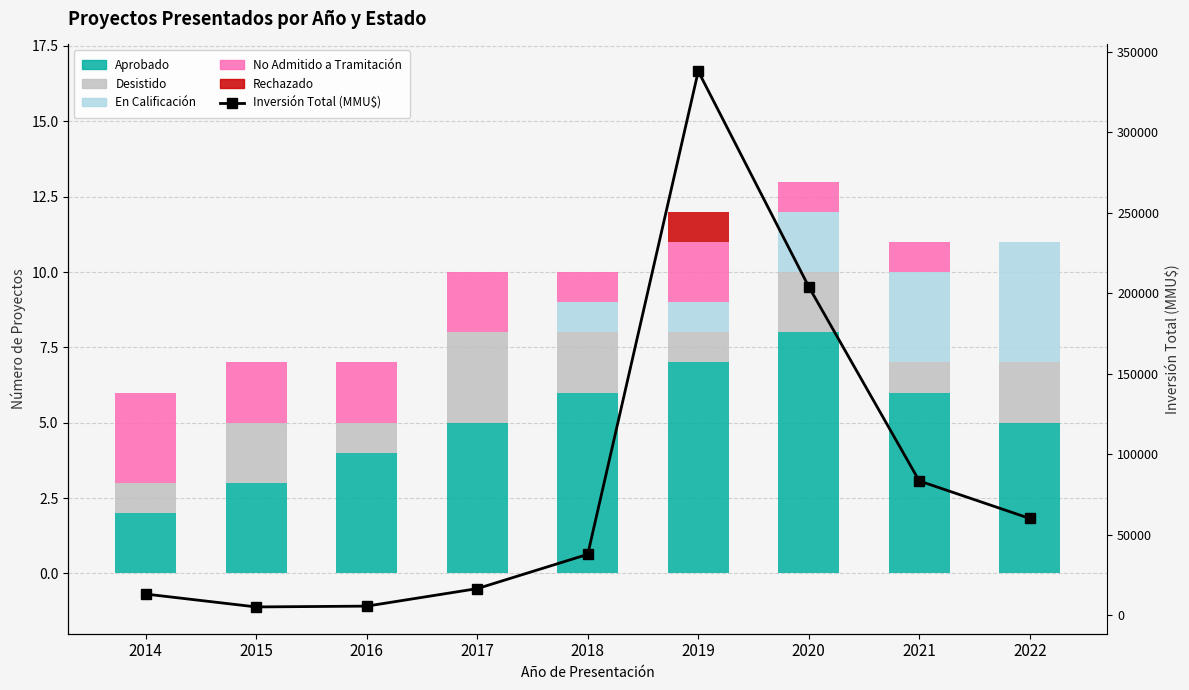

How many groups of bars are there?

9